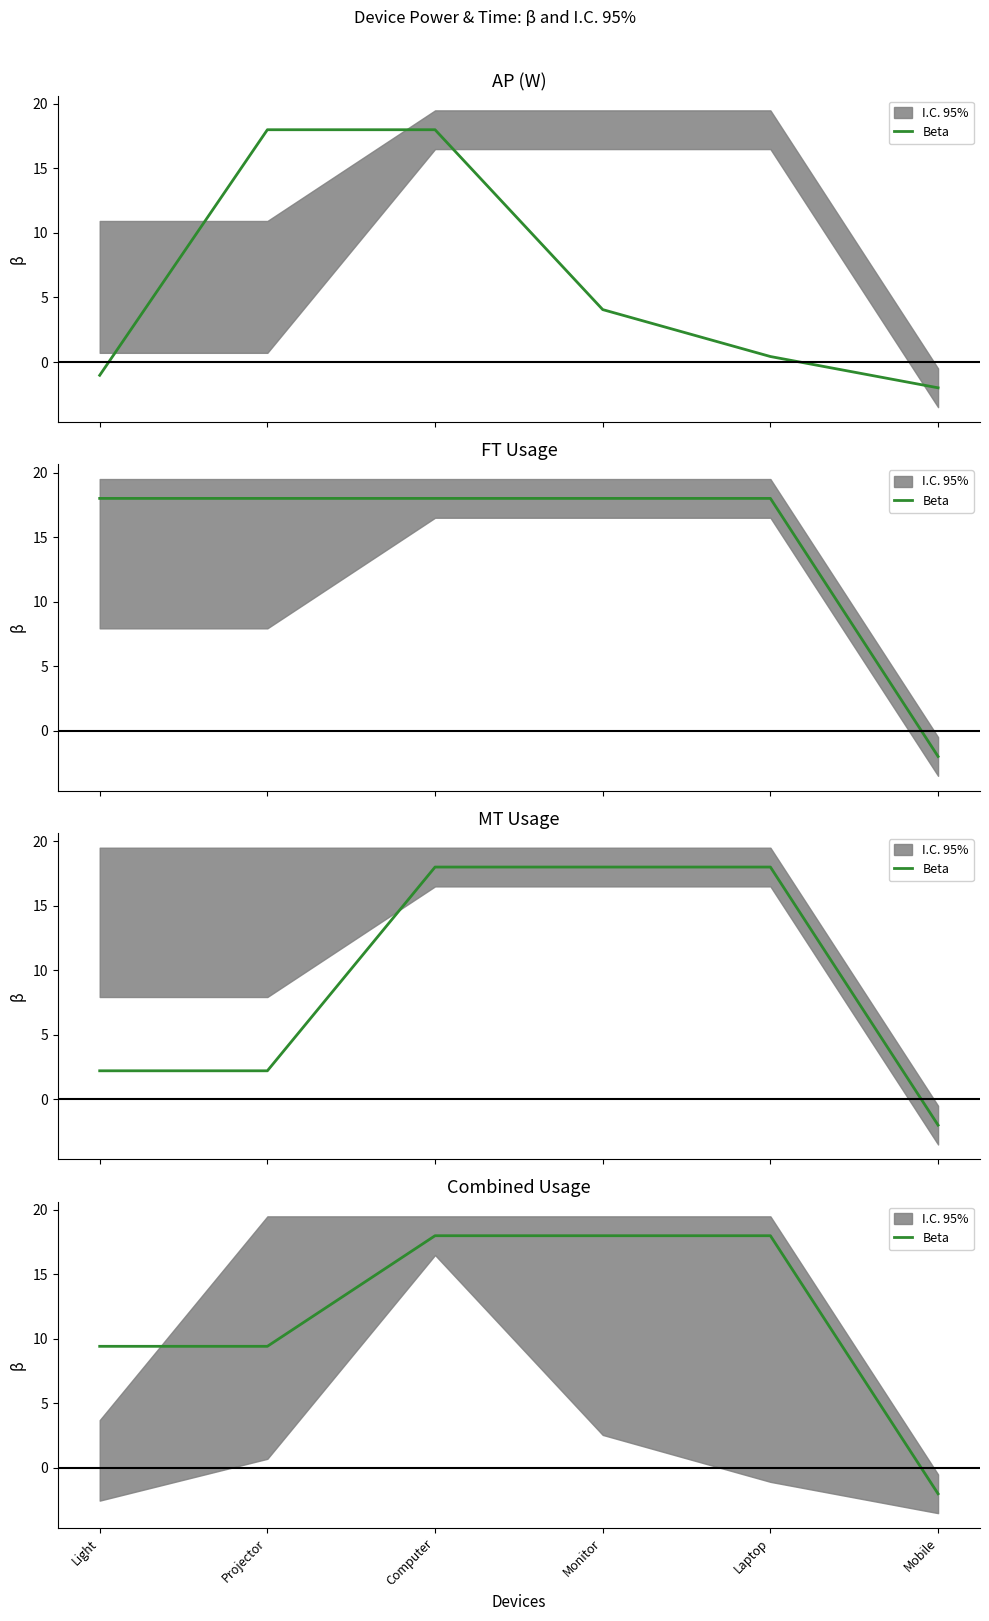

What is the change in value from Laptop to Mobile?

-20.0